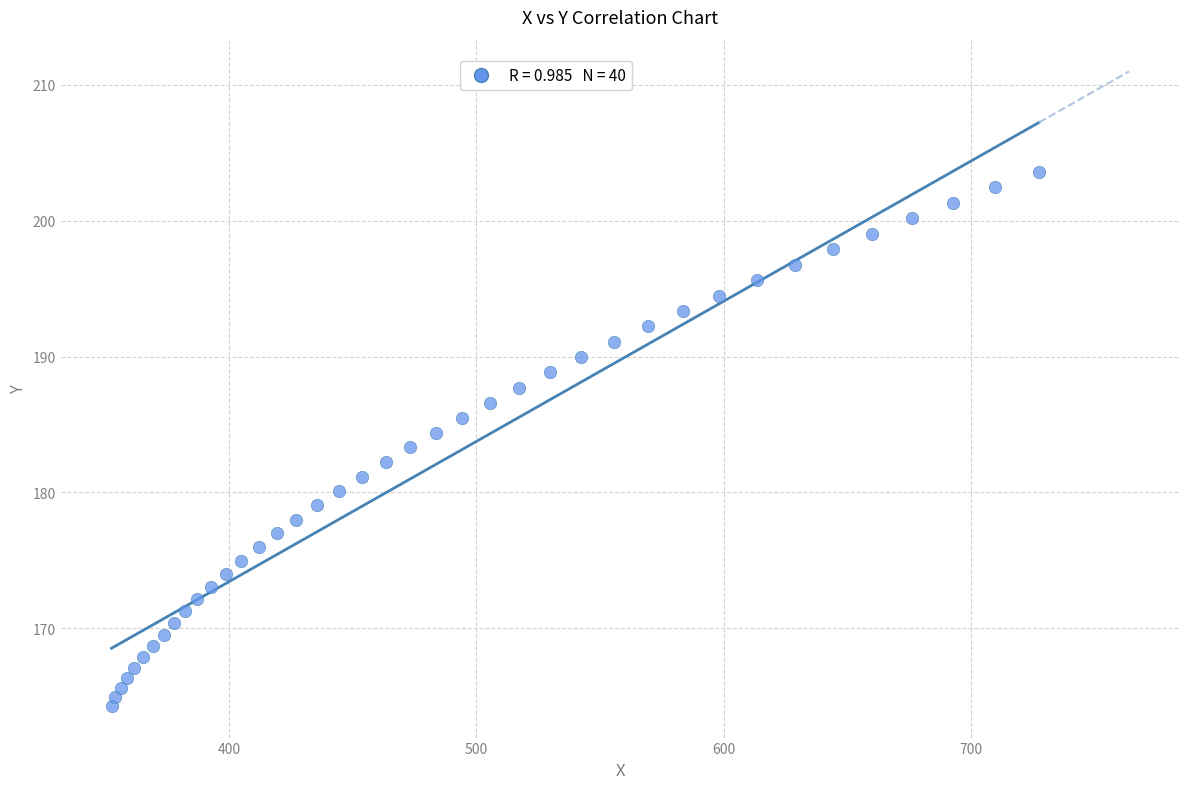

What is the range of Y values (max minus min)?

39.3